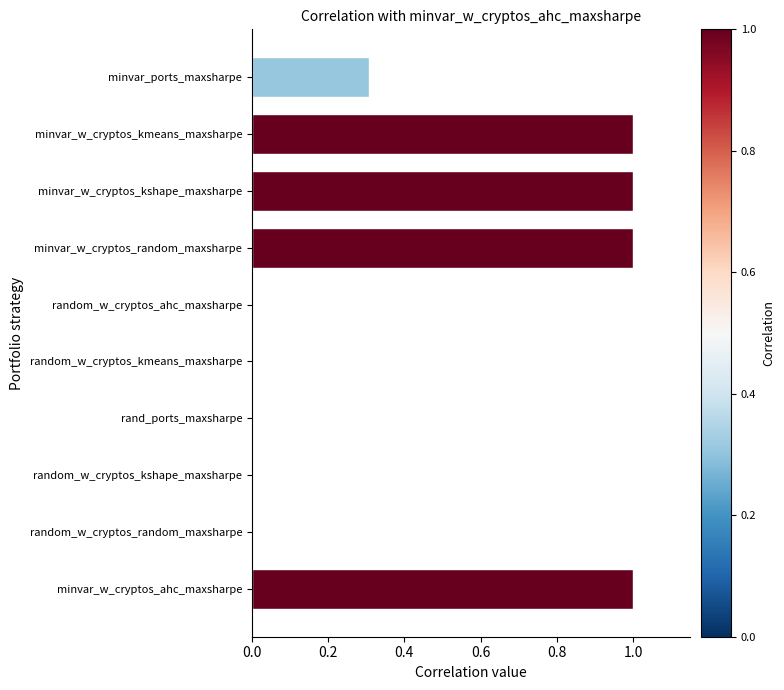

What is the maximum value shown in the chart?

1.0